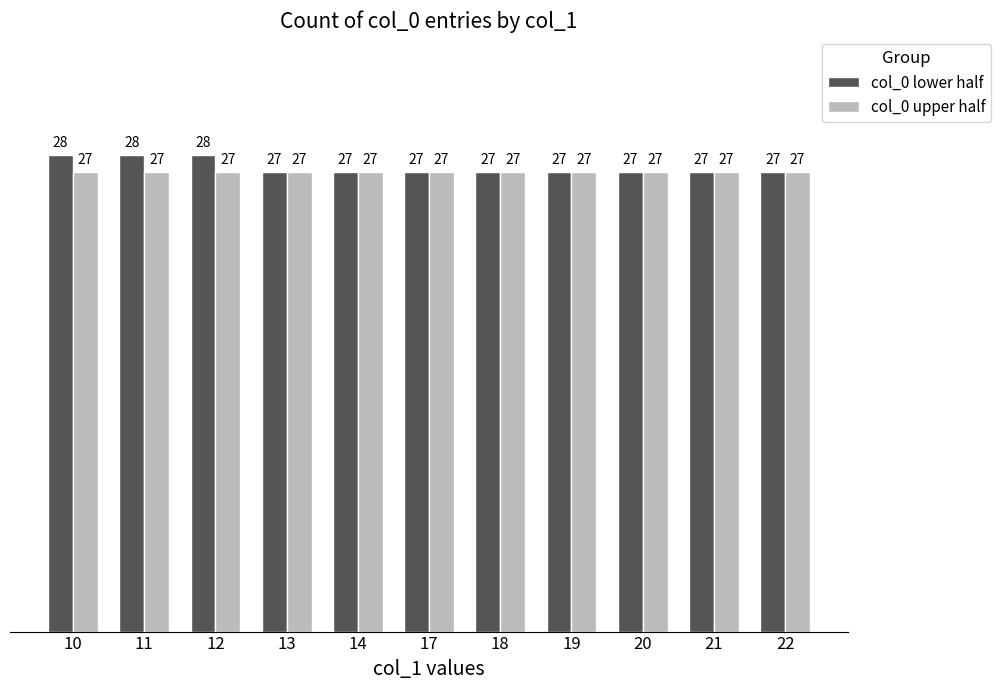

The col_0 lower half series shows 47 at 20. True or false?

False